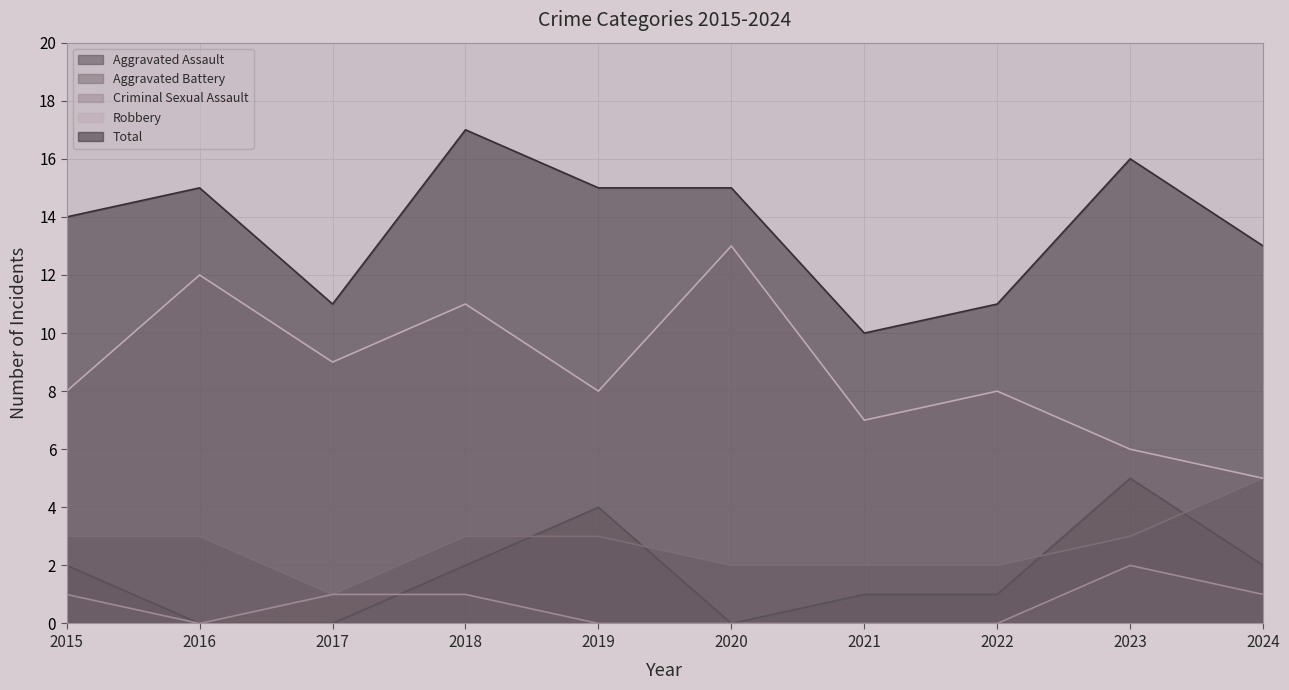

What is the difference between the second highest and minimum values in the Aggravated Battery series?

2